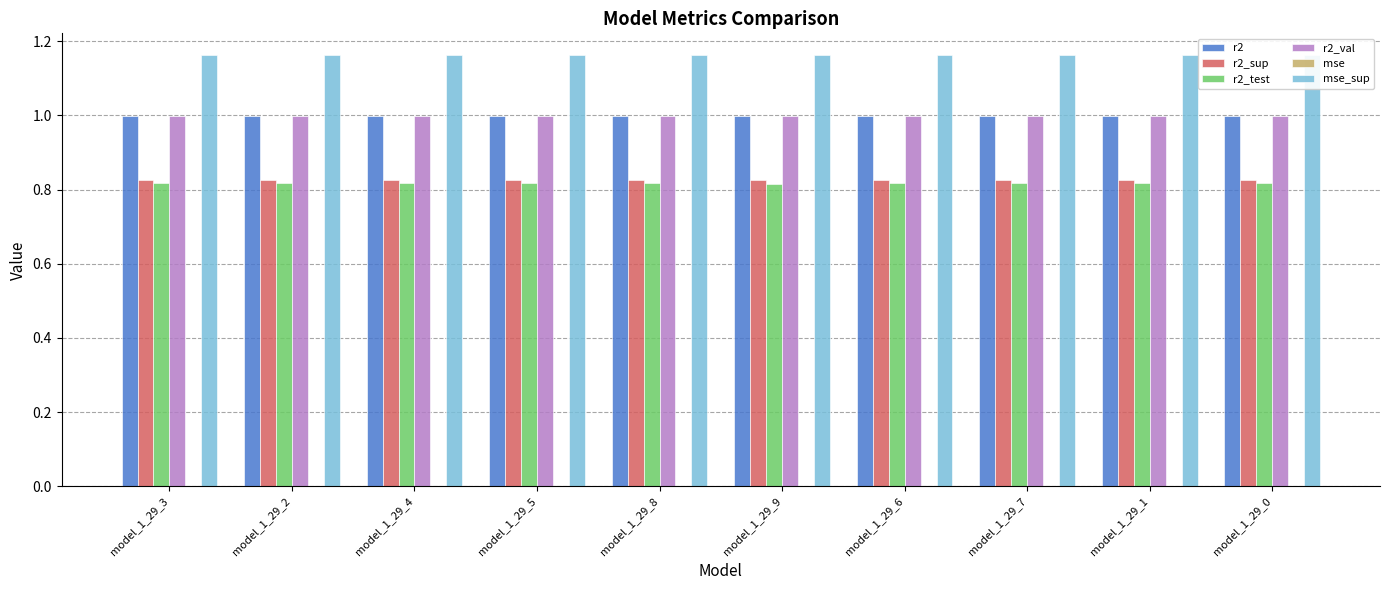

Which category has the lowest value in the r2_sup series?

model_1_29_0